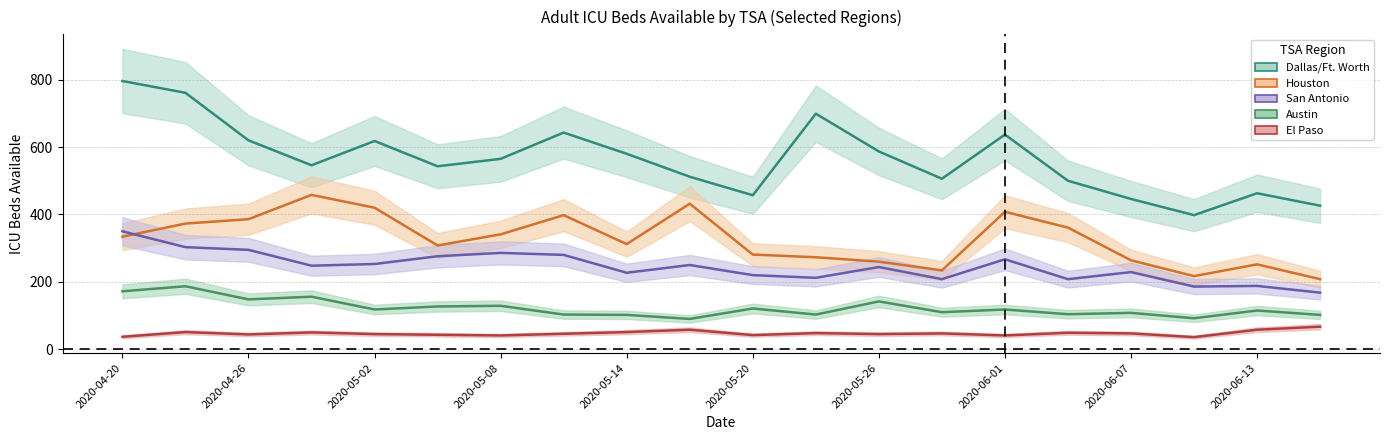

What is the total value across all series at 2020-06-07?

1094